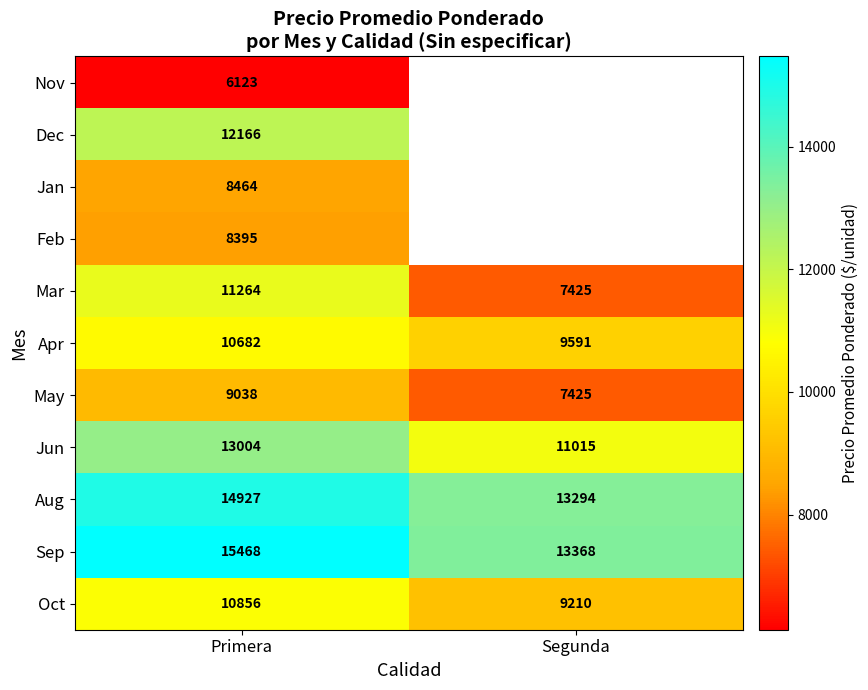

Where is Apr nearest to the value 10136?

Segunda